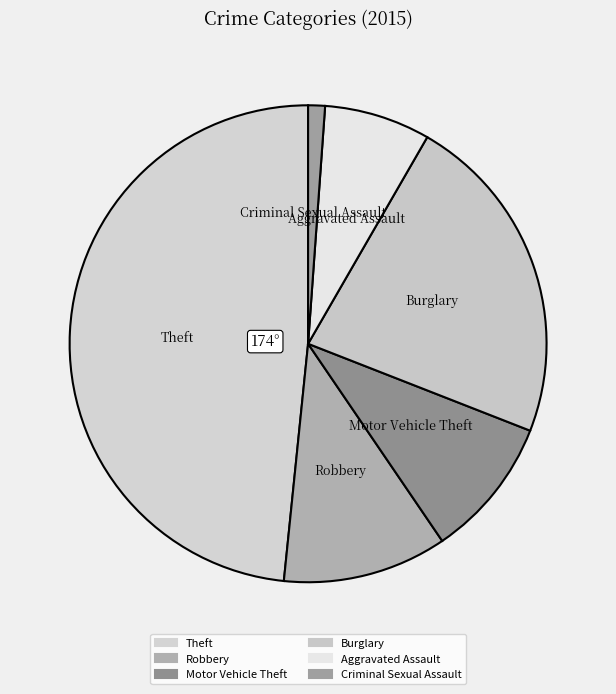

Is the sum of Theft and Motor Vehicle Theft greater than half?

Yes